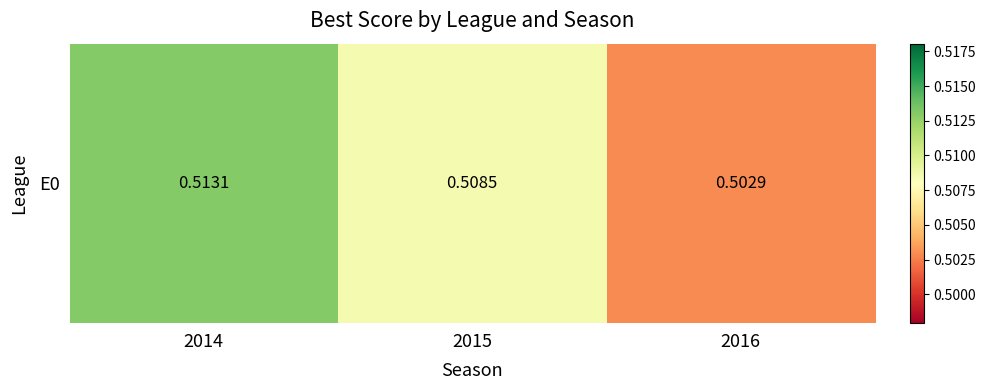

Reading left to right, transcribe all the data shown in this chart.

2014=0.5	2015=0.5	2016=0.5